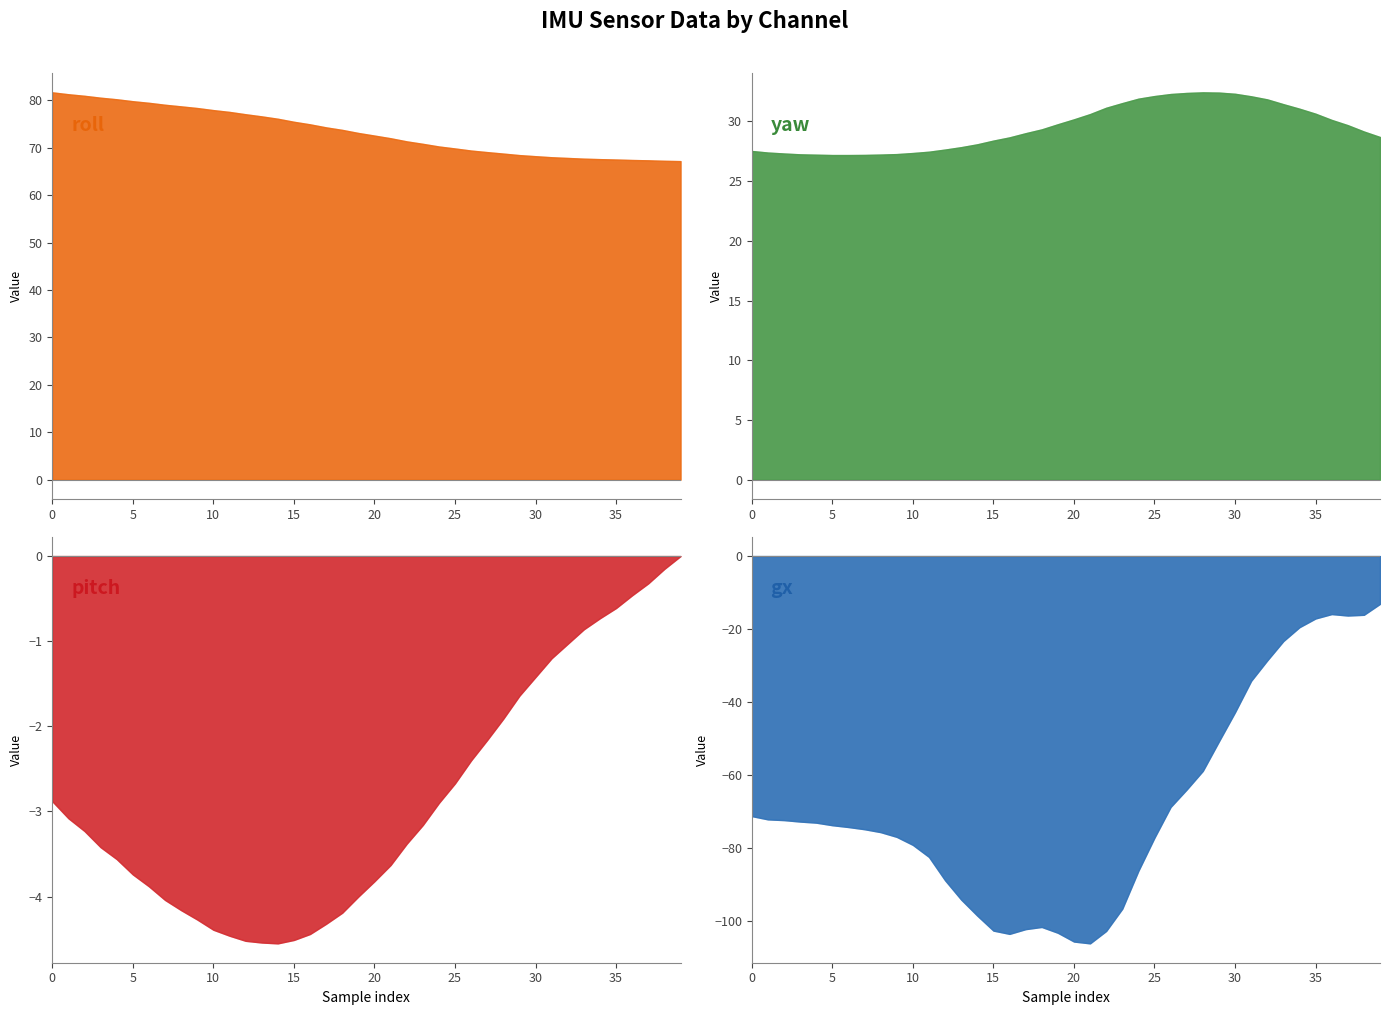

Where is the first local minimum for pitch?

14